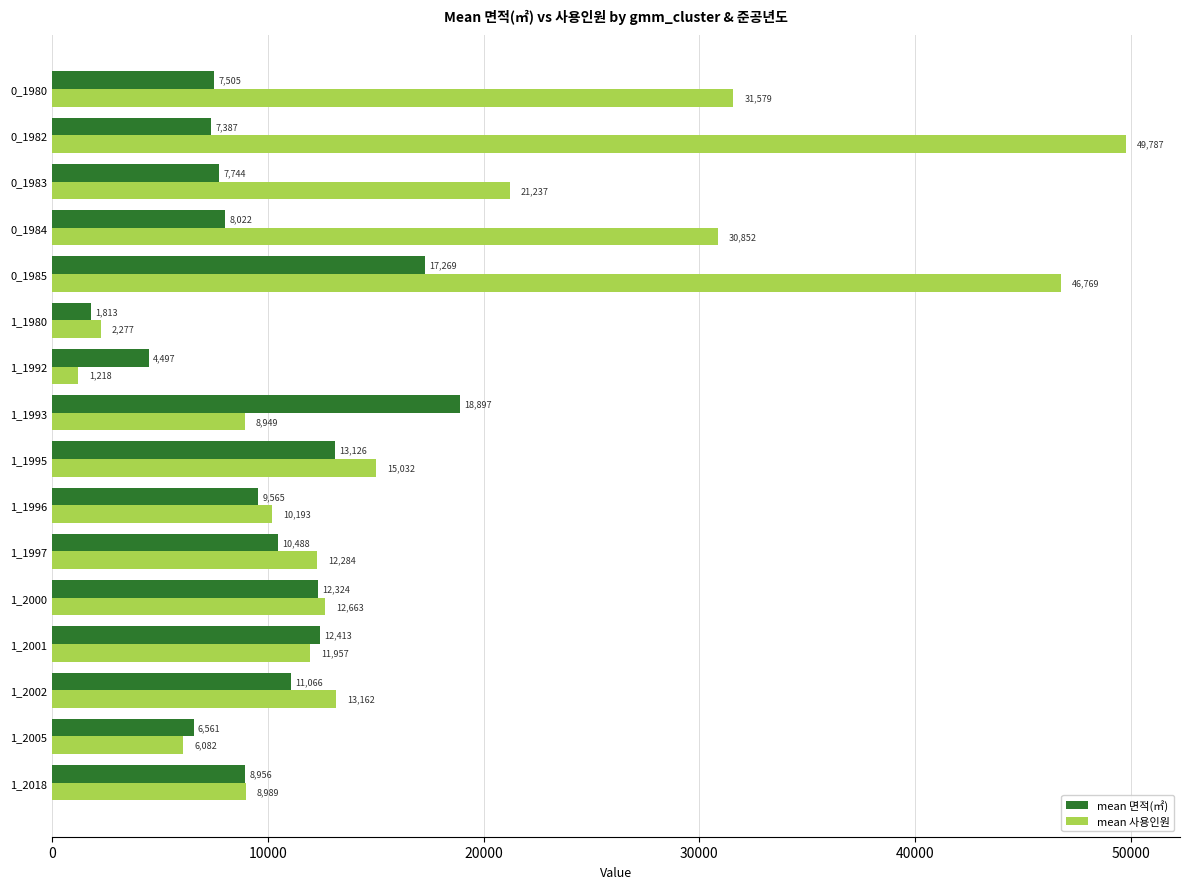

What is the difference between the second highest and minimum values in the mean 면적(㎡) series?

15455.9